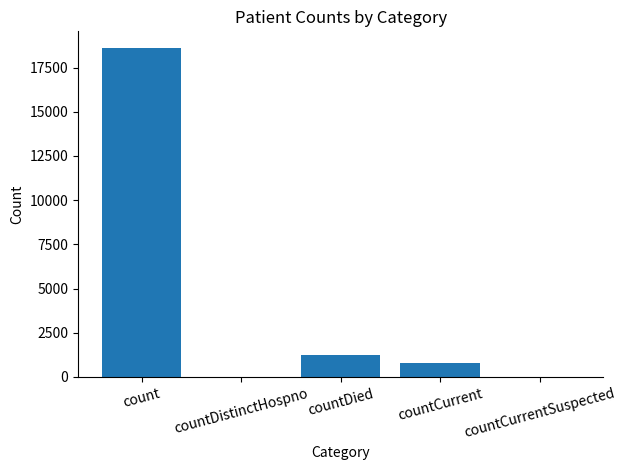

What is the sum of all values?

20654